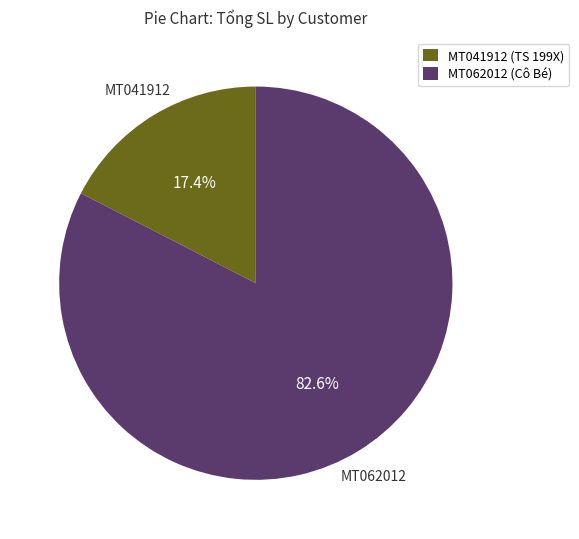

Is there a majority slice in this chart?

Yes